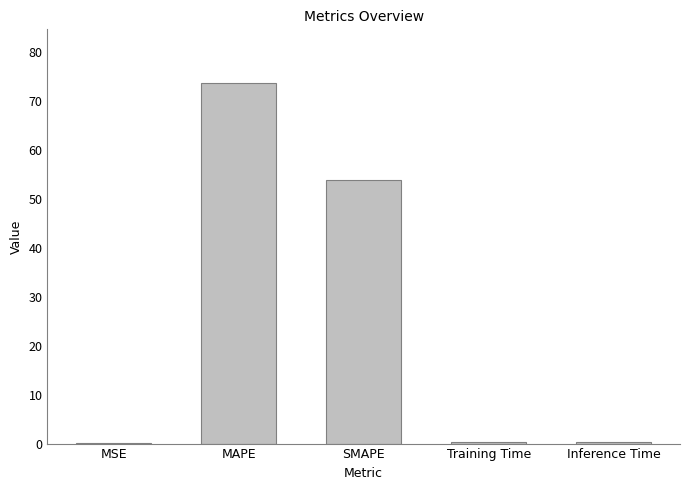

The value at MSE is 0.0. True or false?

True